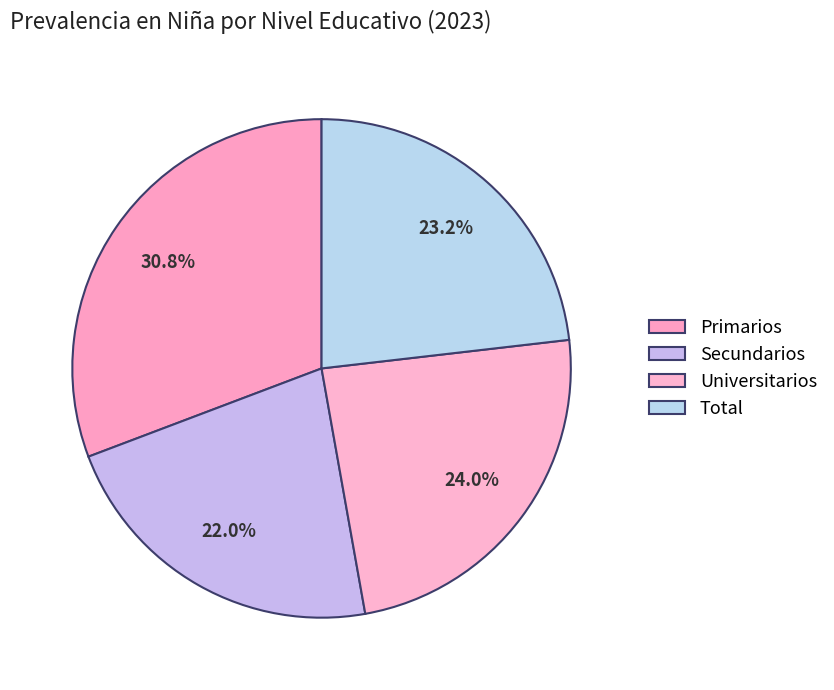

To the nearest percent, what is the difference between the Secundarios and Primarios slice percentages?

9%